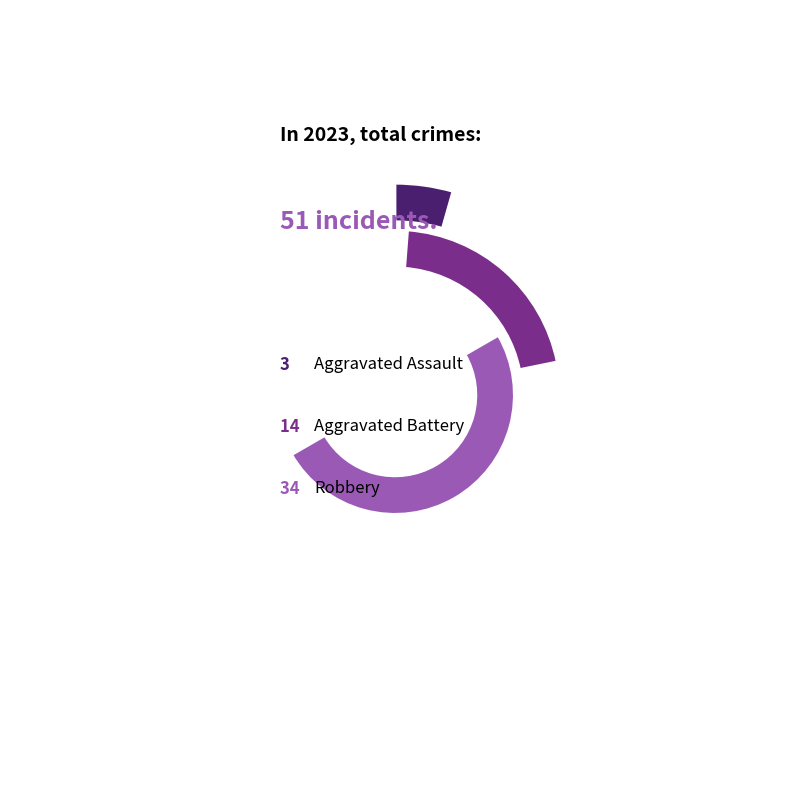

Is Homicide the majority of the pie?

No